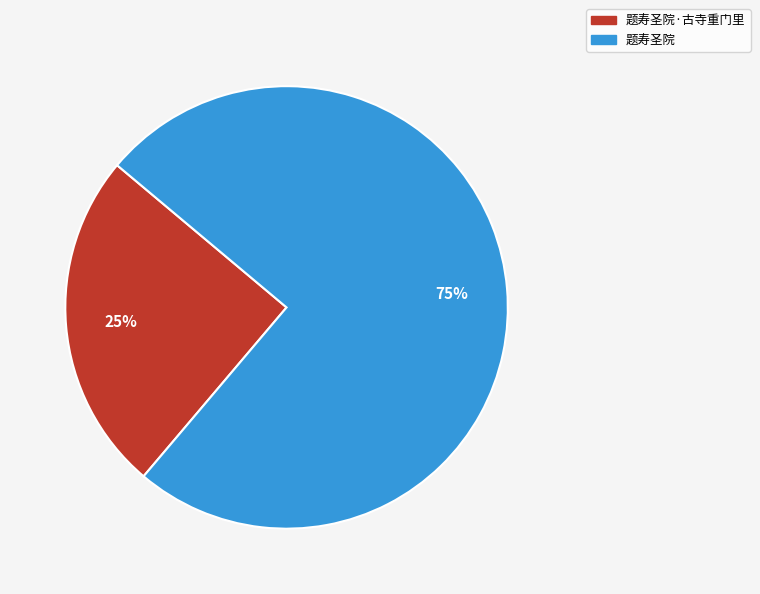

Does any single category account for the majority?

Yes